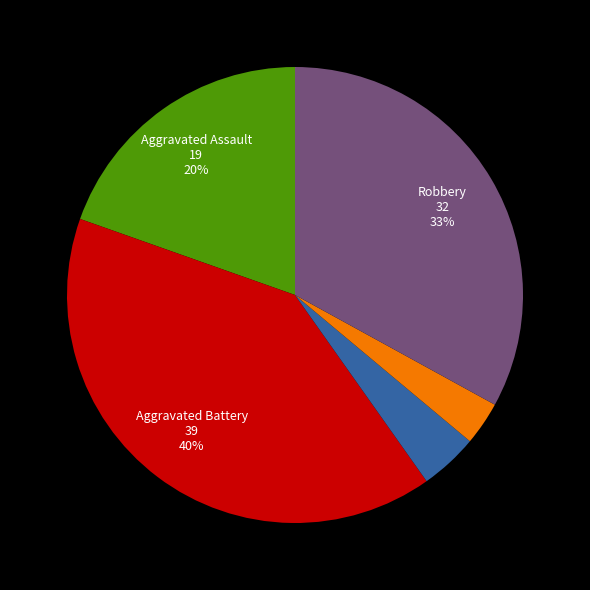

Is there a majority slice in this chart?

No